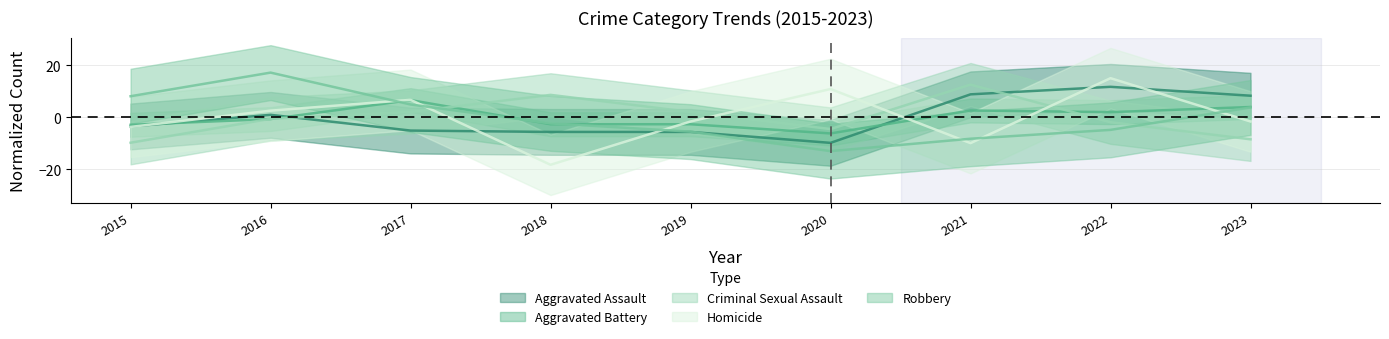

How many values in the Robbery series are below -2?

5